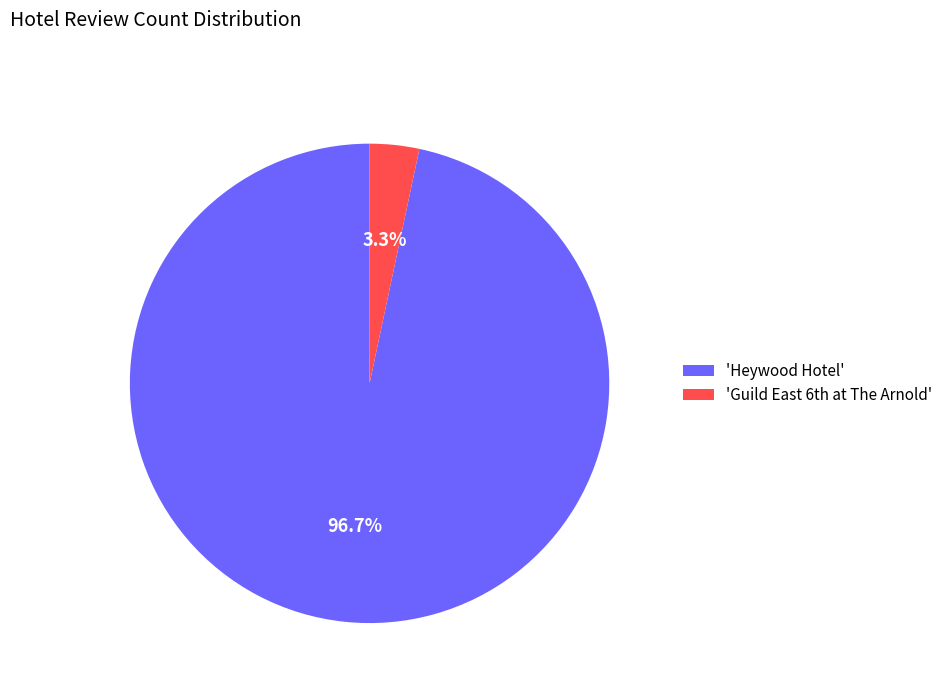

Count the number of slices in the pie.

2